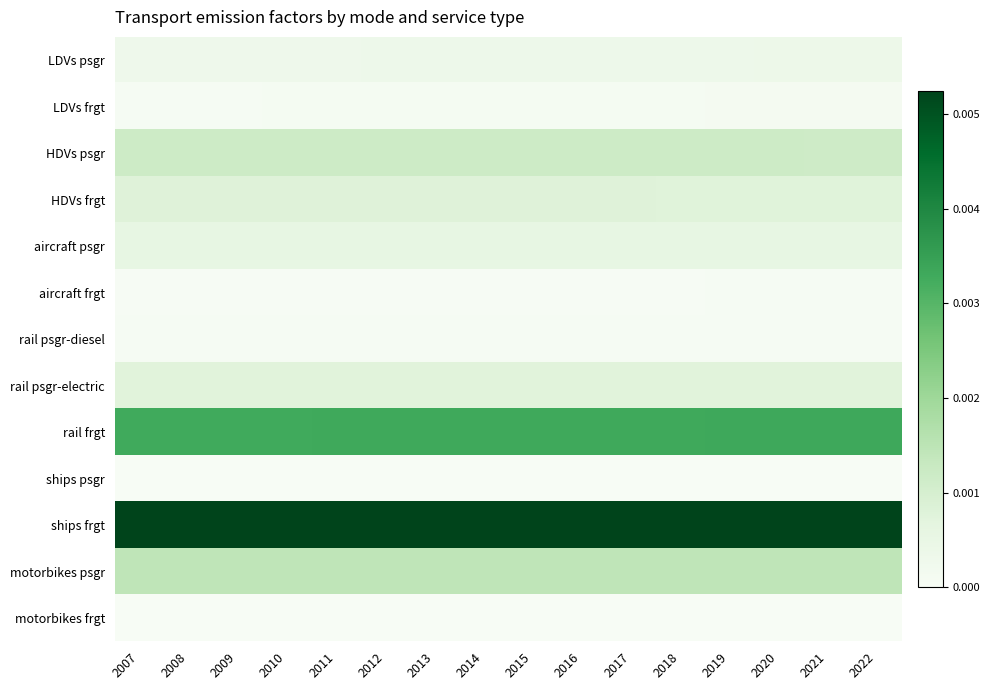

Rank the series at 2012 from highest to lowest value.

ships frgt, rail frgt, motorbikes psgr, HDVs psgr, HDVs frgt, rail psgr-electric, aircraft psgr, LDVs psgr, LDVs frgt, rail psgr-diesel, aircraft frgt, ships psgr, motorbikes frgt